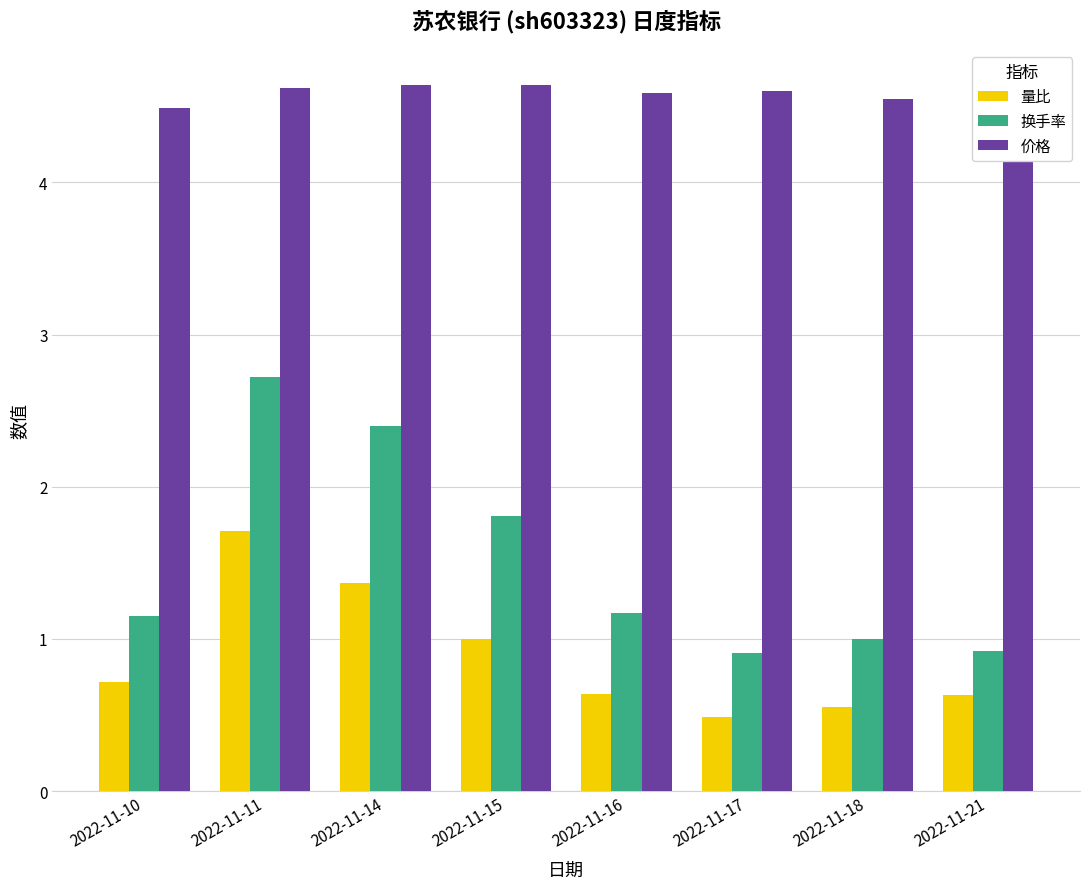

What are all the series names shown in the legend?

量比, 换手率, 价格